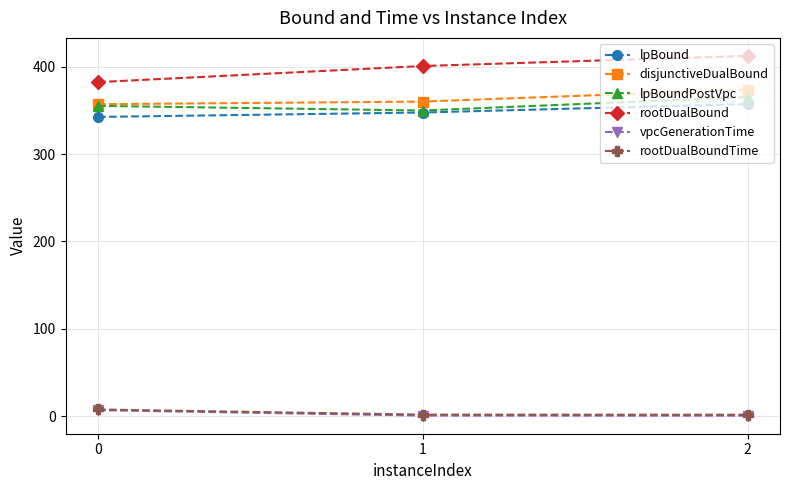

What is the difference between the lpBound values at 2 and 1?

9.7